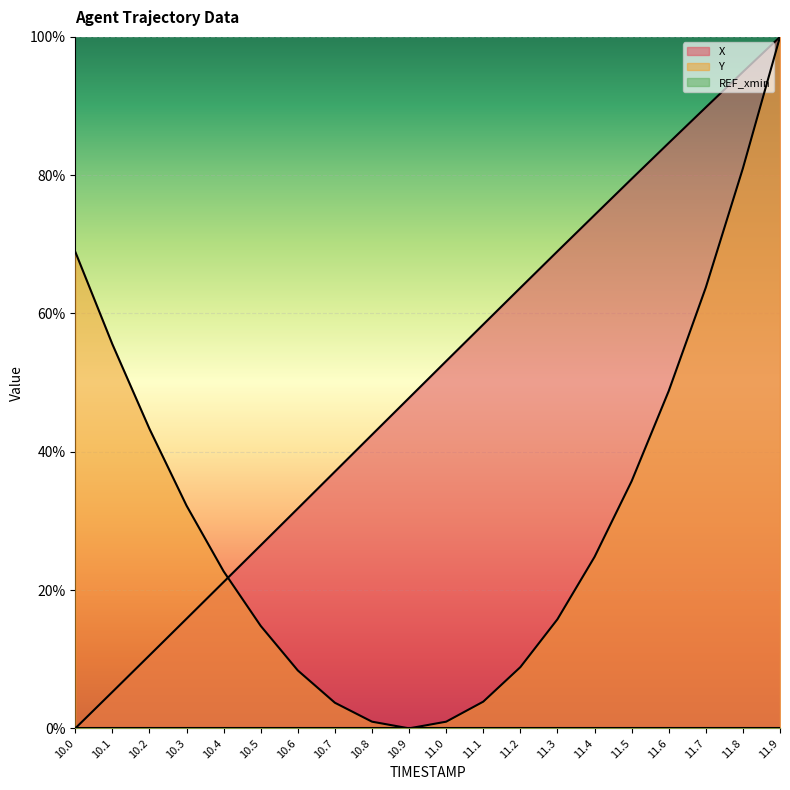

What is the maximum value for Y?

100.0